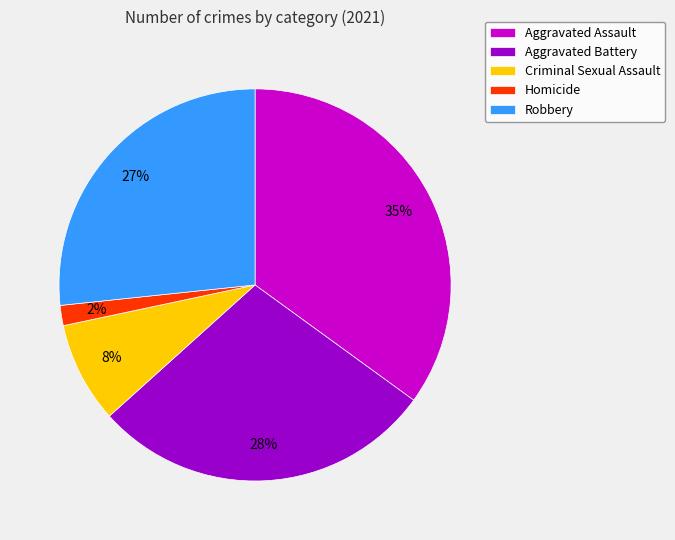

To the nearest percent, what is the difference between the Aggravated Battery and Aggravated Assault slice percentages?

7%